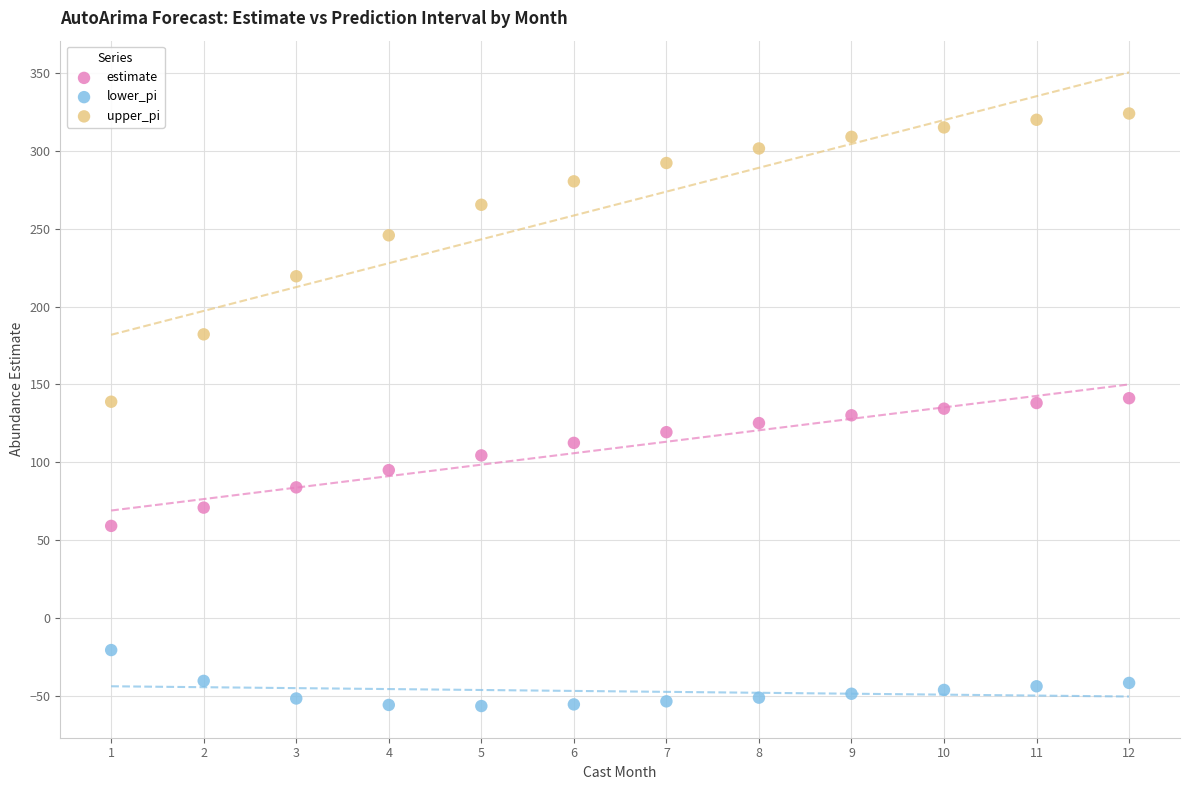

Which series has the widest spread of Y values?

upper_pi